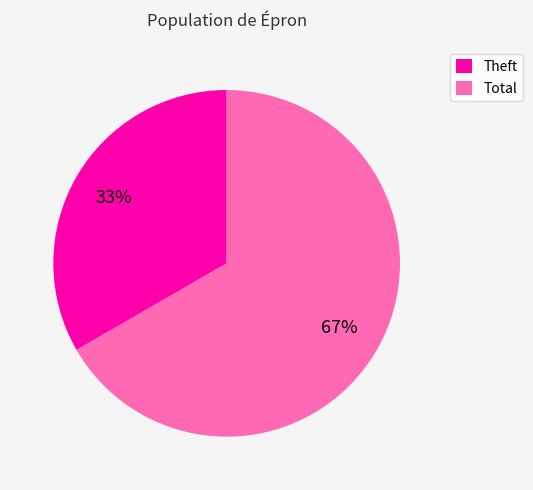

Rank the categories by value from lowest to highest.

Theft, Total